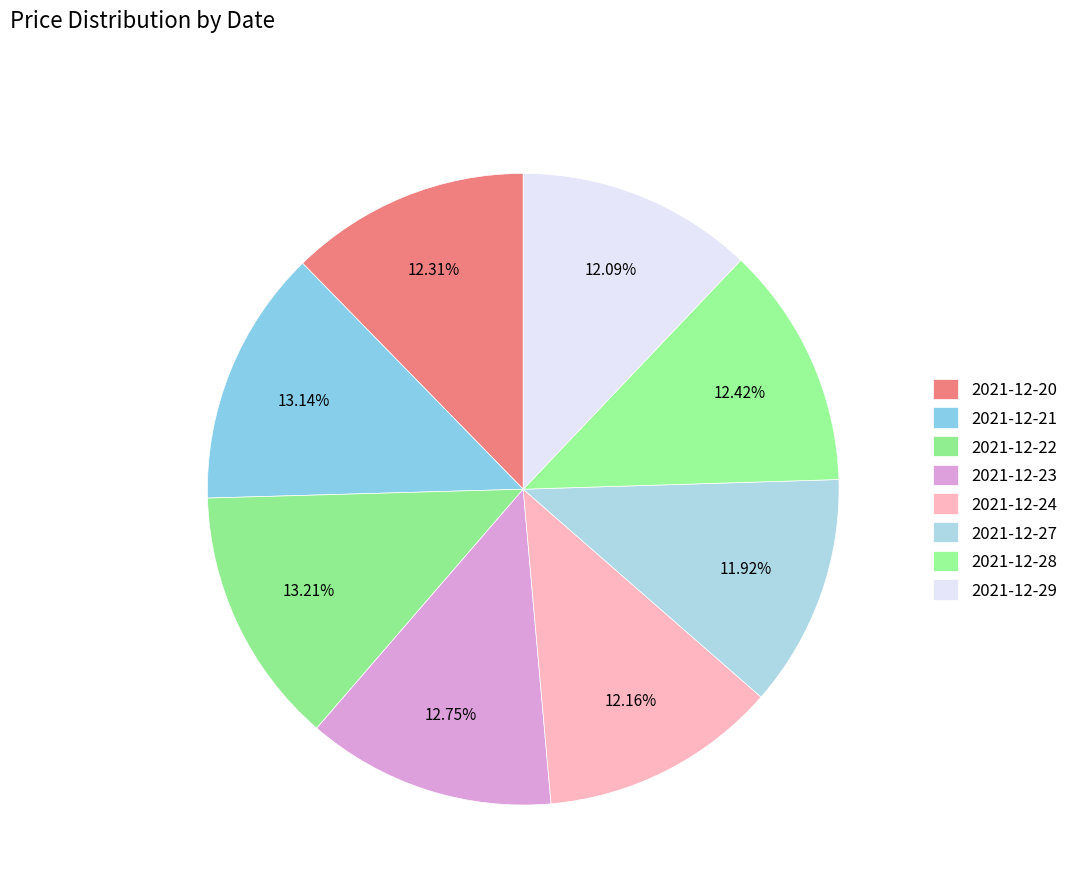

To the nearest percent, what is the difference between the largest and smallest slice percentages?

1%